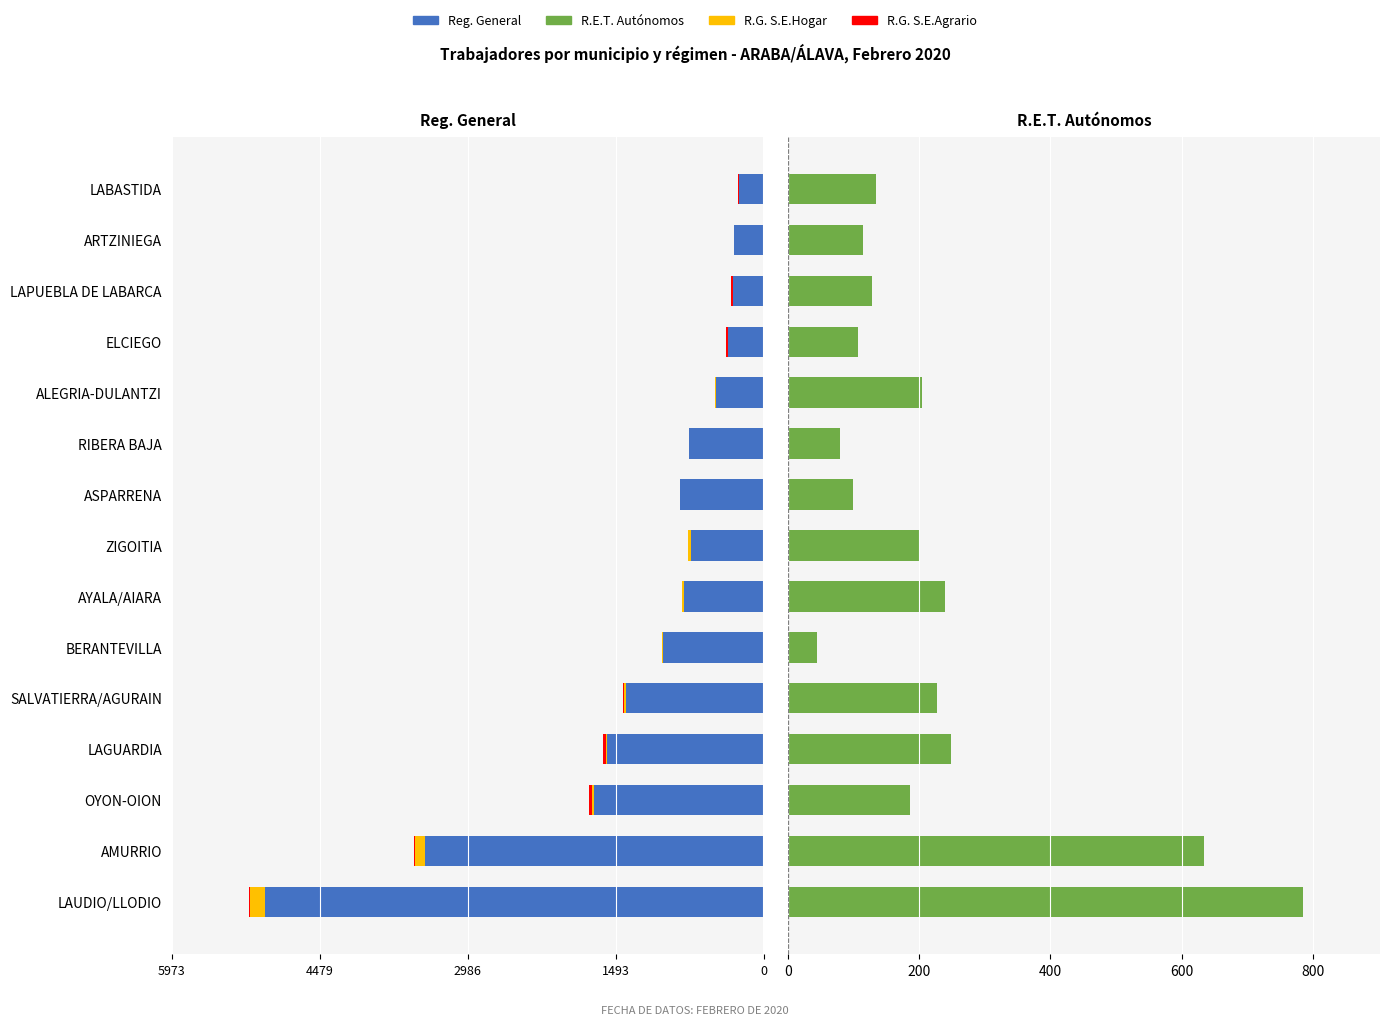

True or false: R.G. S.E.Hogar has a value of -30 at OYON-OION.

False